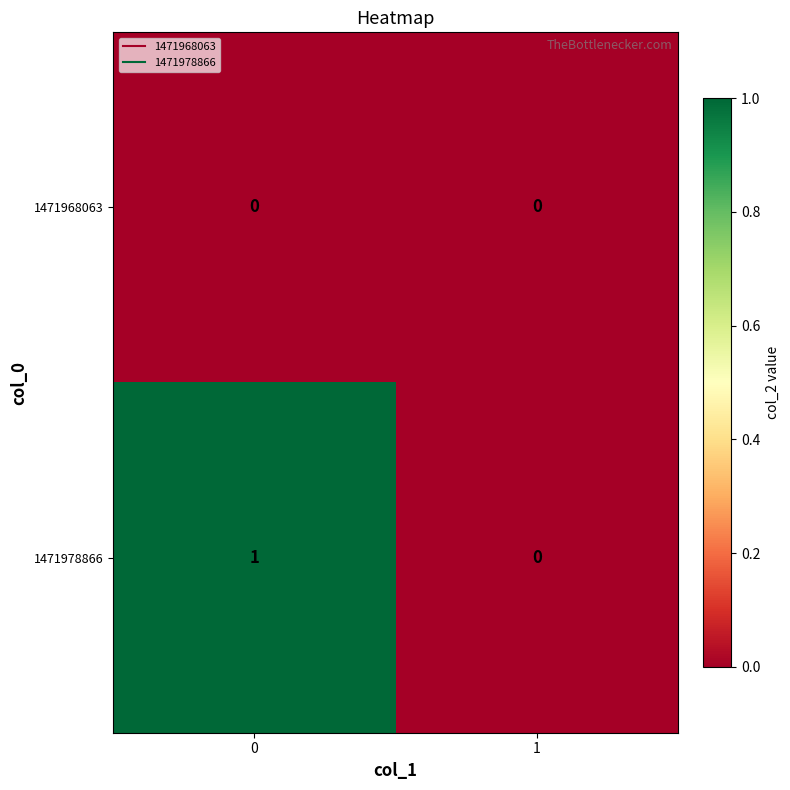

Reading left to right, list all the values displayed in this chart.

1471968063: 0	0
1471978866: 1	0